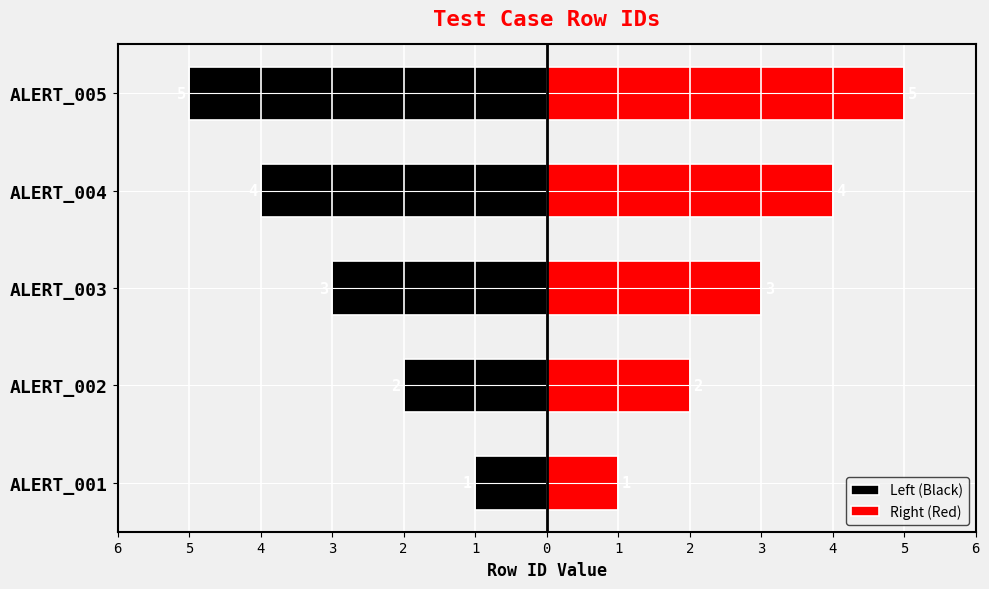

Reading left to right, what are all the values shown in this chart?

Left (Black): -1	-2	-3	-4	-5
Right (Red): 1	2	3	4	5